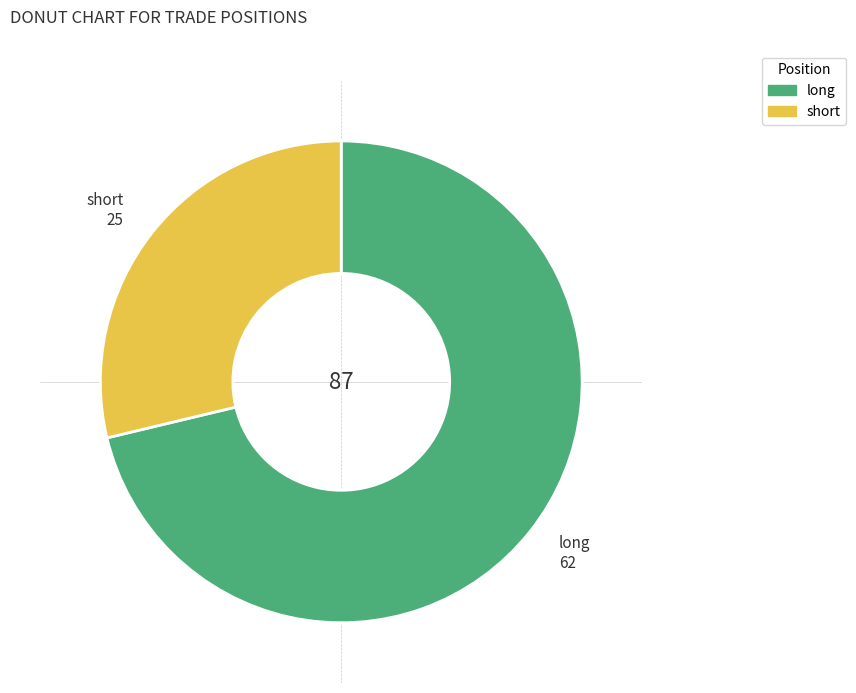

Rank the categories by value from lowest to highest.

short, long